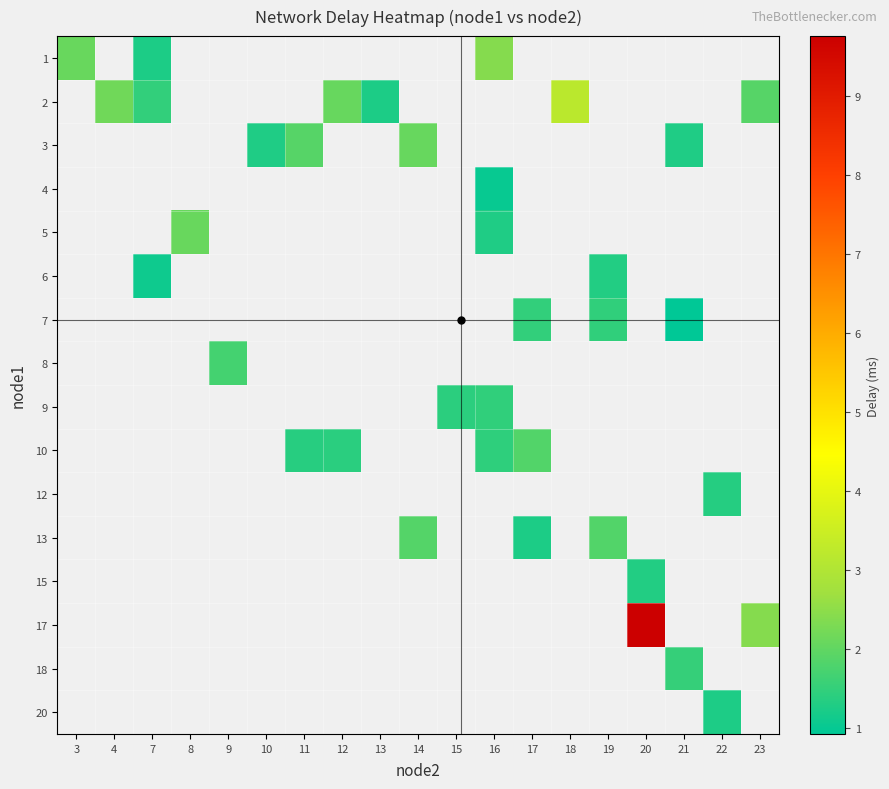

Which label corresponds to the largest value in the chart?

20